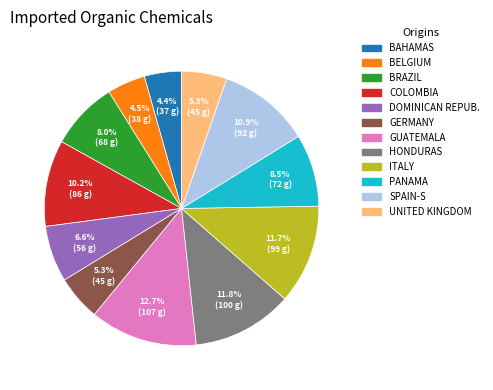

Is there any slice that represents more than half of the pie?

No